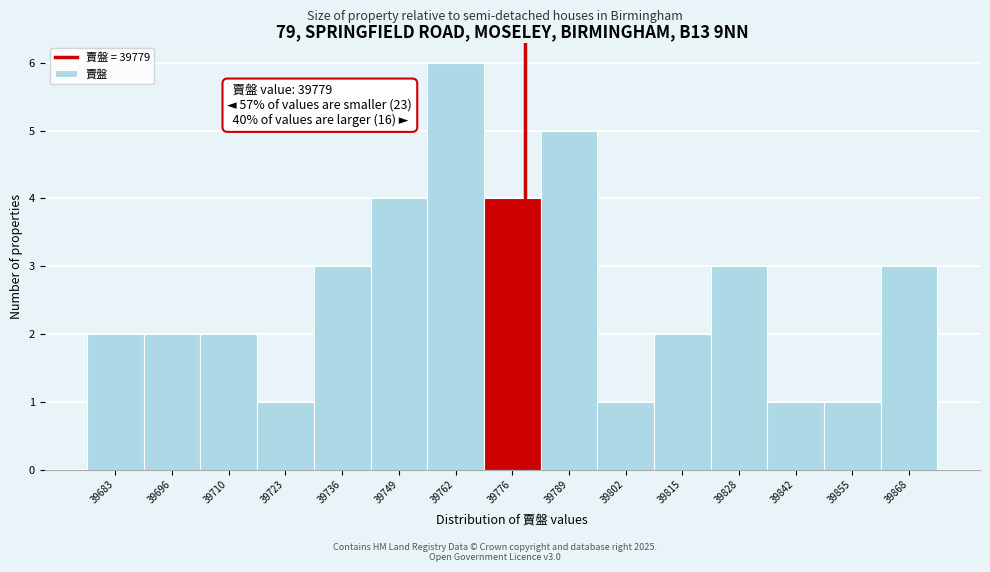

Over which range of the x-axis is the bar tallest?

39756.2 to 39769.4